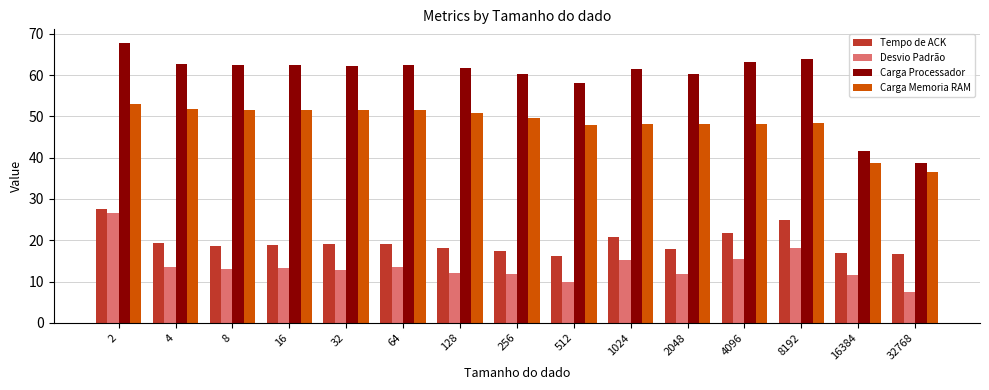

What is the approximate value of Desvio Padrão at 8192?

18.2